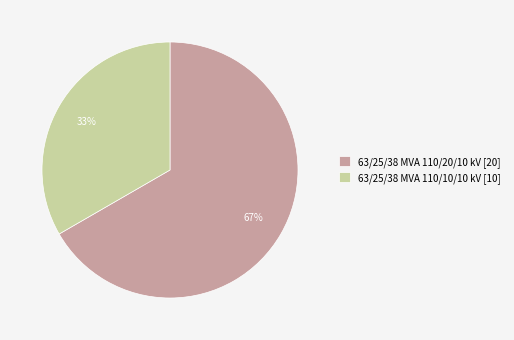

Rank the categories by value from highest to lowest.

63/25/38 MVA 110/20/10 kV, 63/25/38 MVA 110/10/10 kV